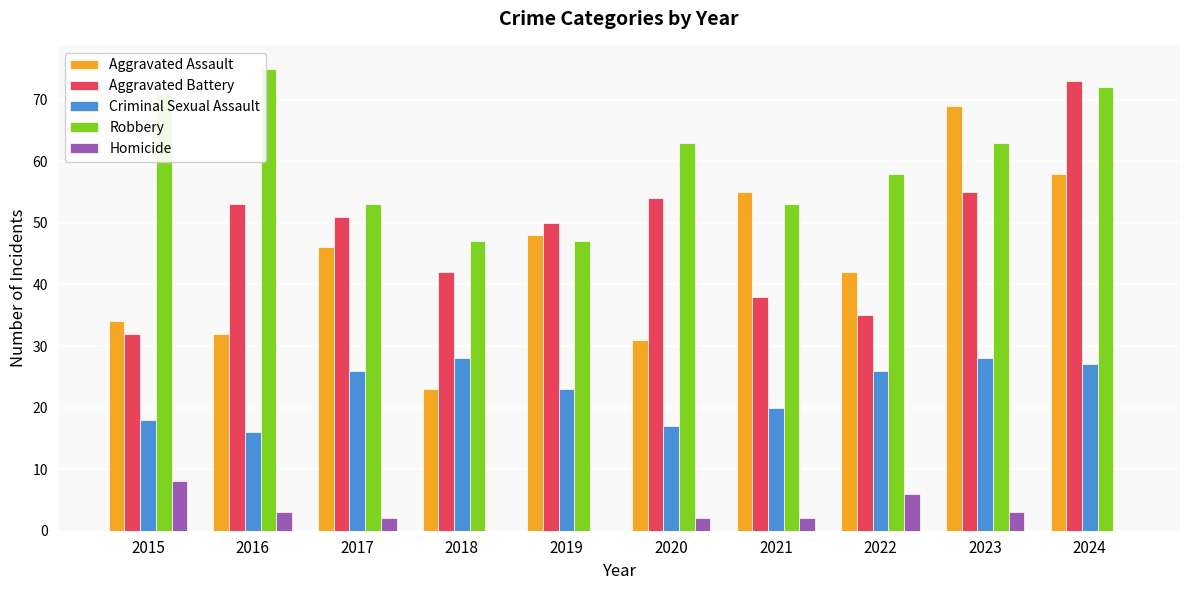

Is it true that Aggravated Assault equals 34 at 2015?

True